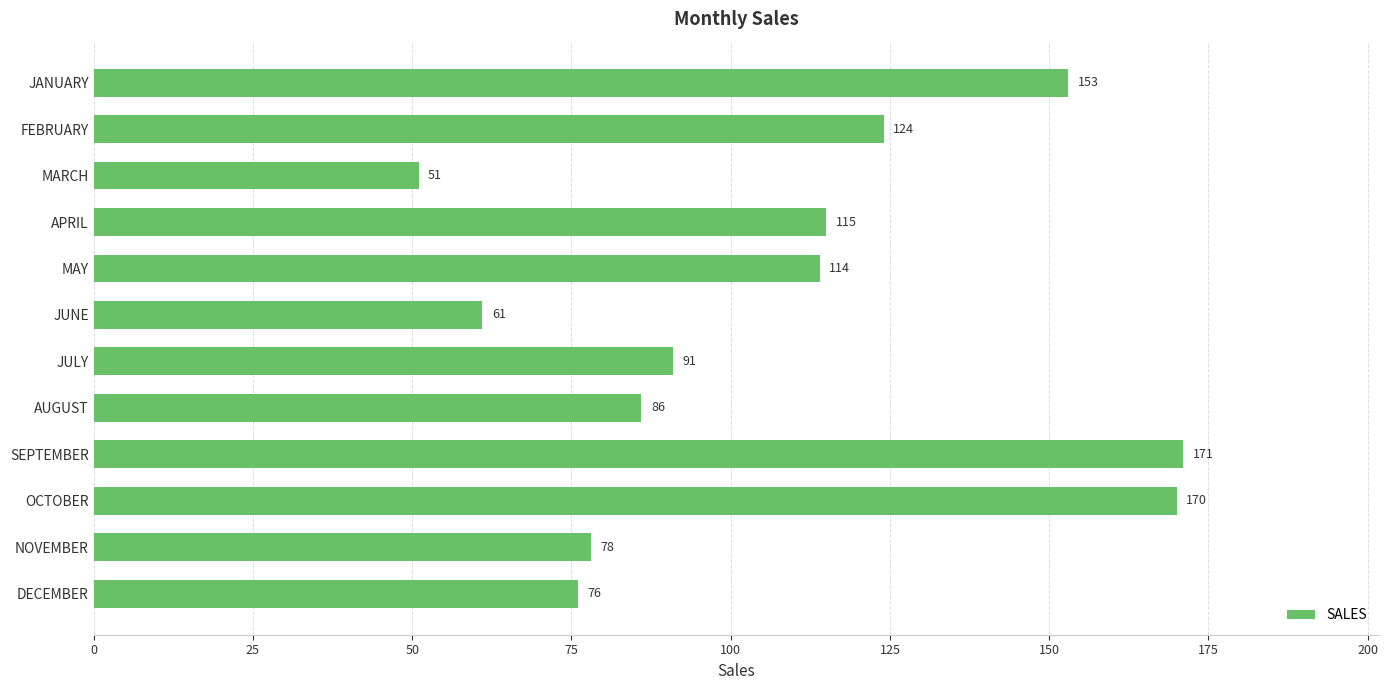

At which category does the chart reach its minimum across all series?

MARCH